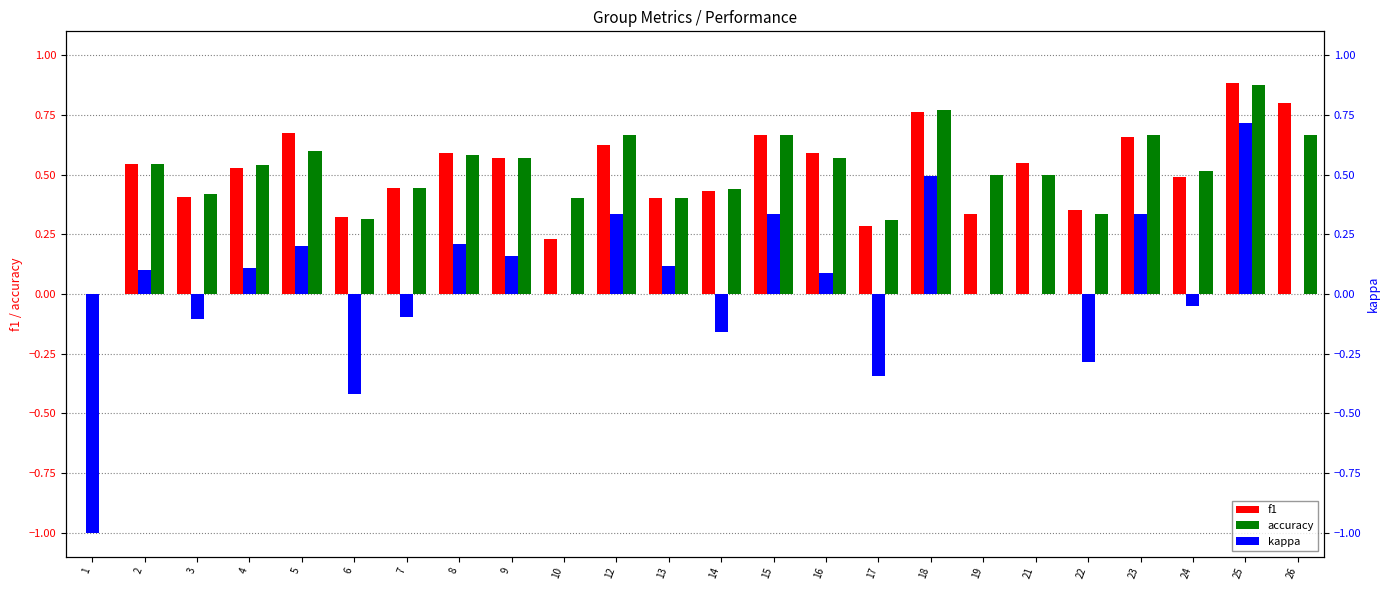

Reading right to left, what are all the values shown in this chart?

f1: 26=0.8	25=0.9	24=0.5	23=0.7	22=0.3	21=0.5	19=0.3	18=0.8	17=0.3	16=0.6	15=0.7	14=0.4	13=0.4	12=0.6	10=0.2	9=0.6	8=0.6	7=0.4	6=0.3	5=0.7	4=0.5	3=0.4	2=0.5	1=0.0
accuracy: 26=0.7	25=0.9	24=0.5	23=0.7	22=0.3	21=0.5	19=0.5	18=0.8	17=0.3	16=0.6	15=0.7	14=0.4	13=0.4	12=0.7	10=0.4	9=0.6	8=0.6	7=0.4	6=0.3	5=0.6	4=0.5	3=0.4	2=0.5	1=0.0
kappa: 26=0.0	25=0.7	24=-0.0	23=0.3	22=-0.3	21=0.0	19=0.0	18=0.5	17=-0.3	16=0.1	15=0.3	14=-0.2	13=0.1	12=0.3	10=0.0	9=0.2	8=0.2	7=-0.1	6=-0.4	5=0.2	4=0.1	3=-0.1	2=0.1	1=-1.0